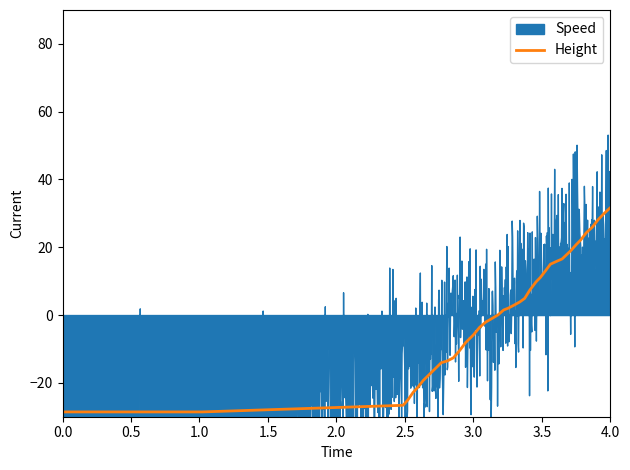

The value of Height at 0.0 is -28.6. True or false?

True